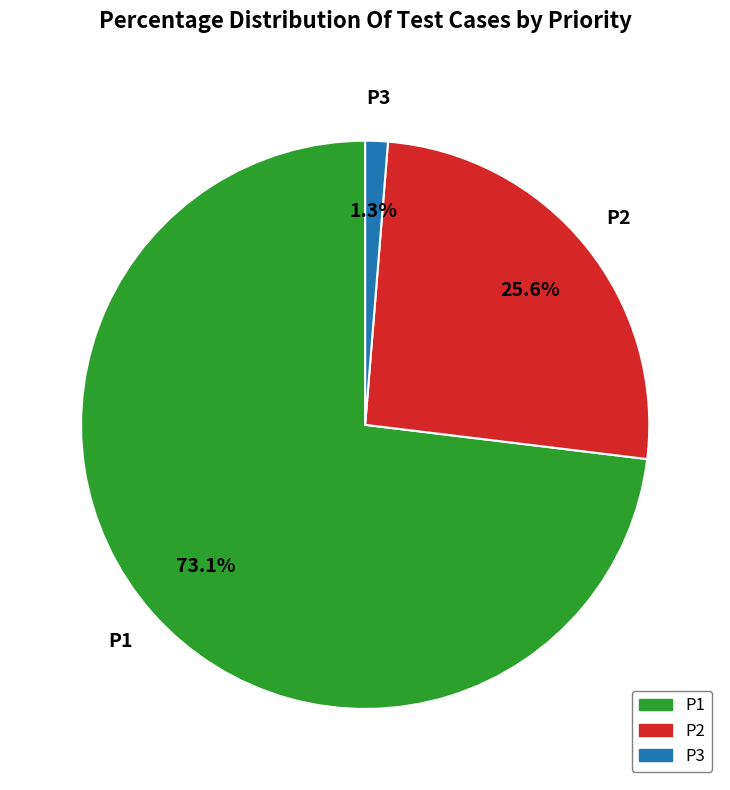

What percentage do P3 and P1 together represent?

74.4%